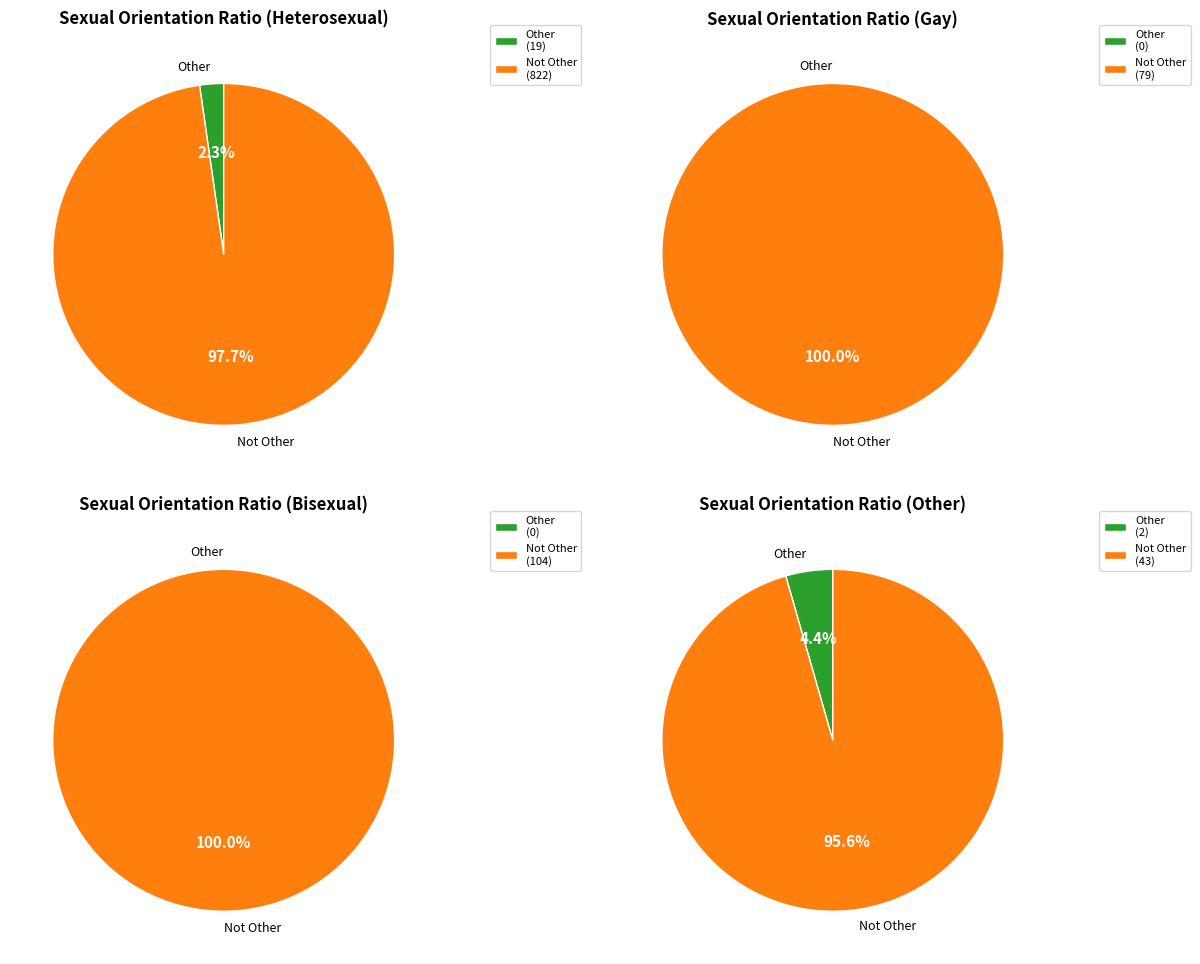

Count the number of slices in the pie.

2